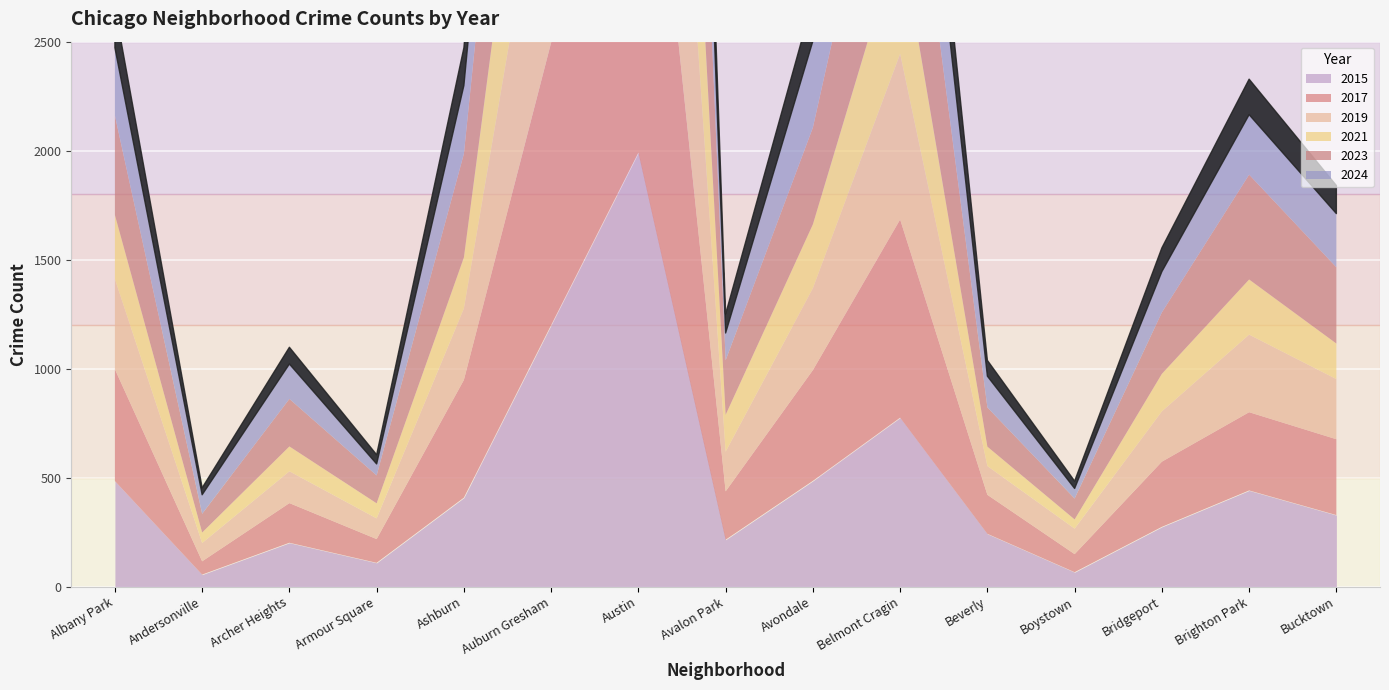

How many lines are shown in the chart?

6